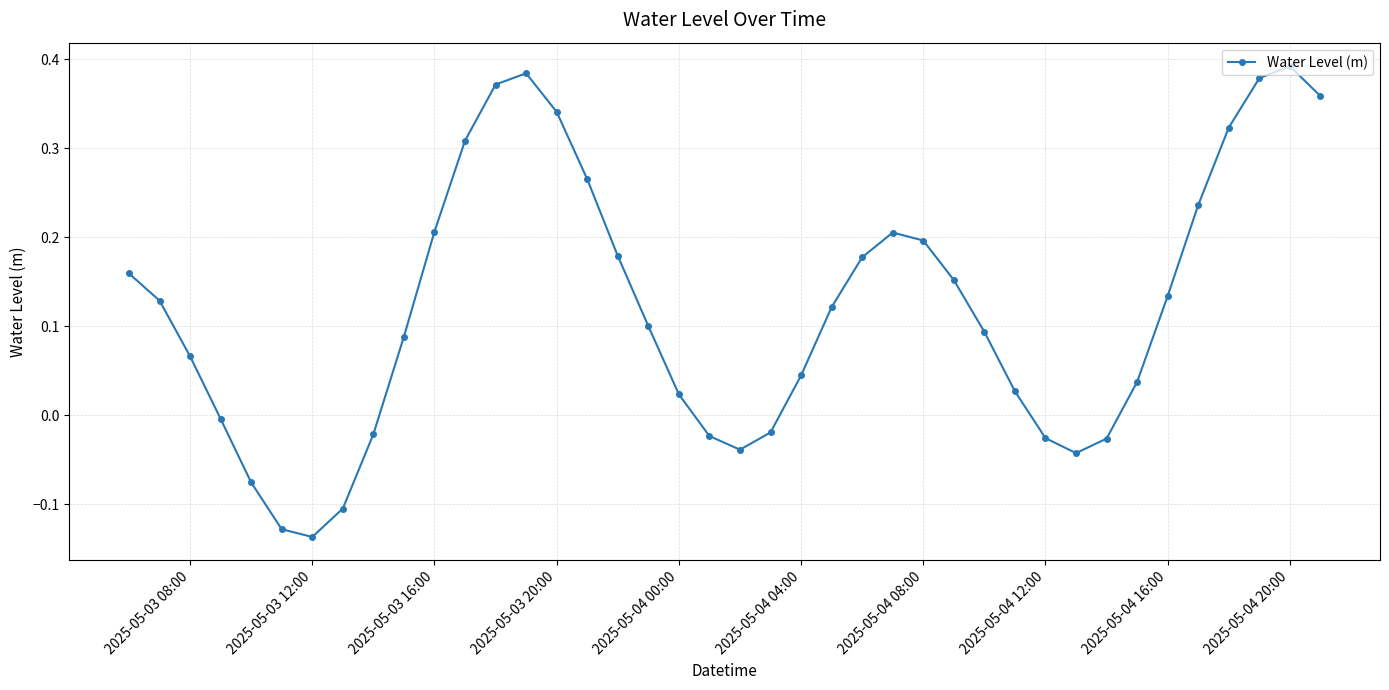

True or false: the data has more than 2 interior local peaks.

True